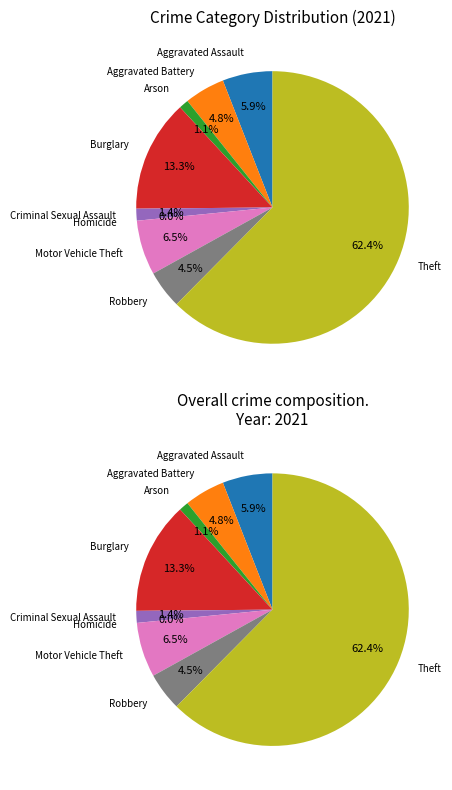

Which slice is the largest?

Theft